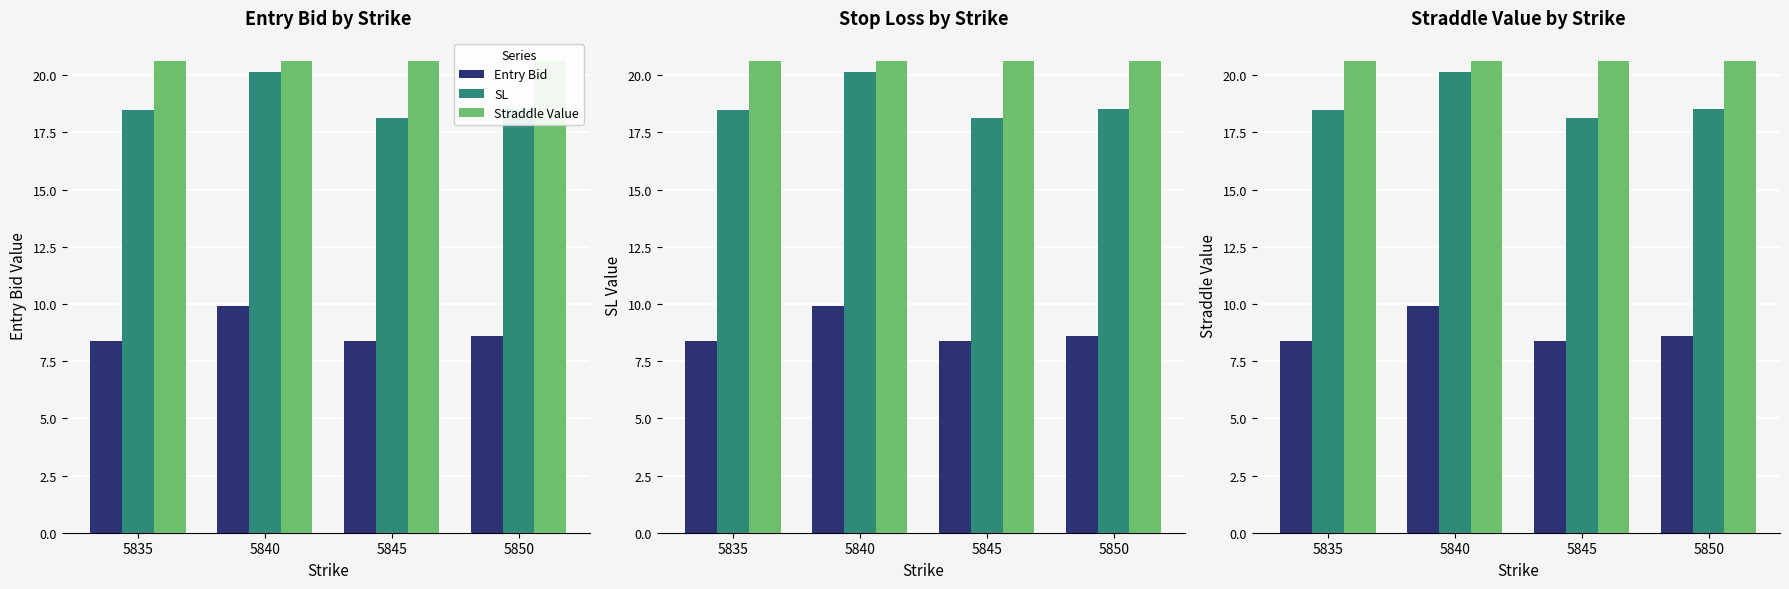

The value of Straddle Value at 5845 is 27.7. True or false?

False